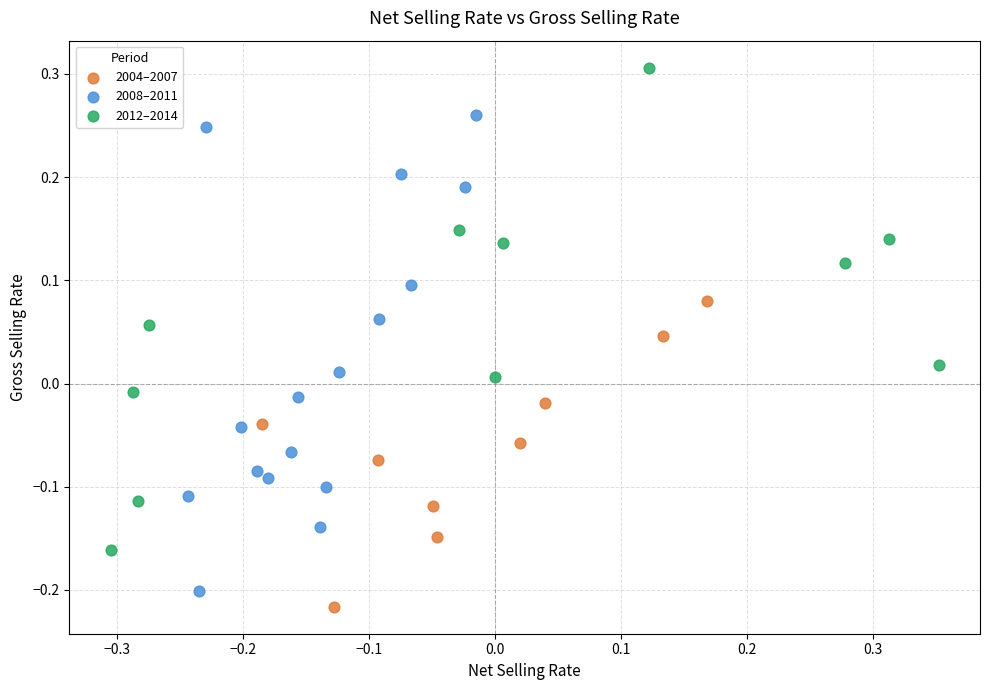

What are all the series names shown in the legend?

2004–2007, 2008–2011, 2012–2014